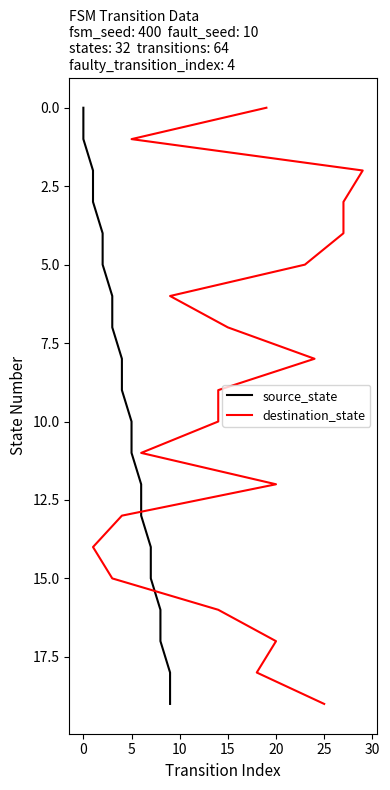

The destination_state series shows 0 at 5. True or false?

False